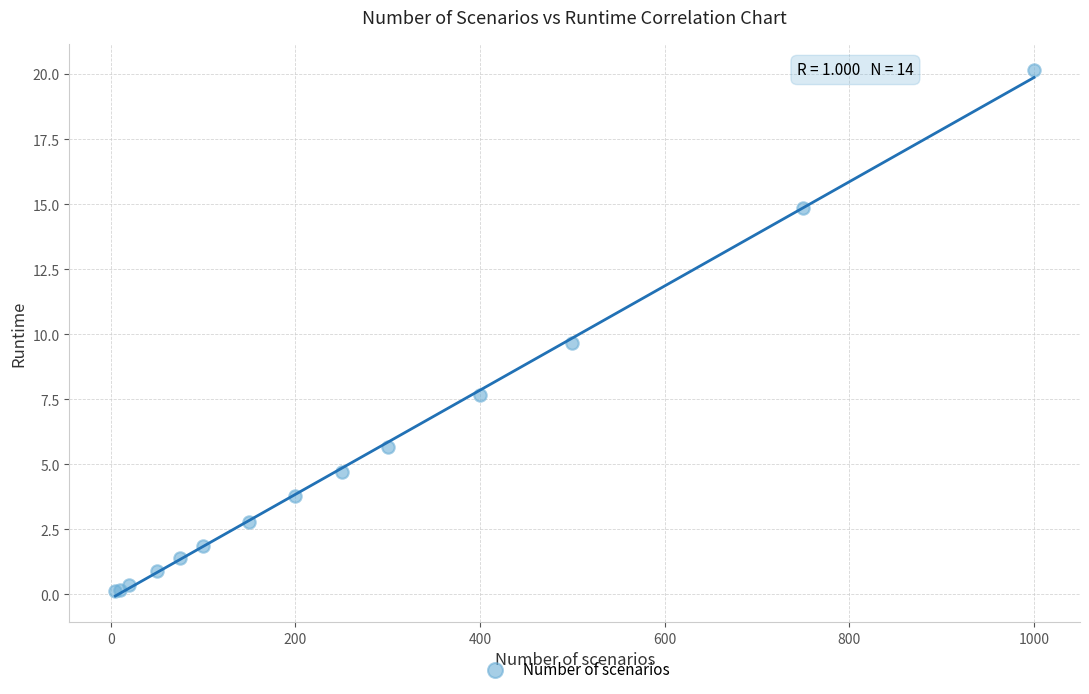

What Y value in the scatter plot is closest to 10?

9.7